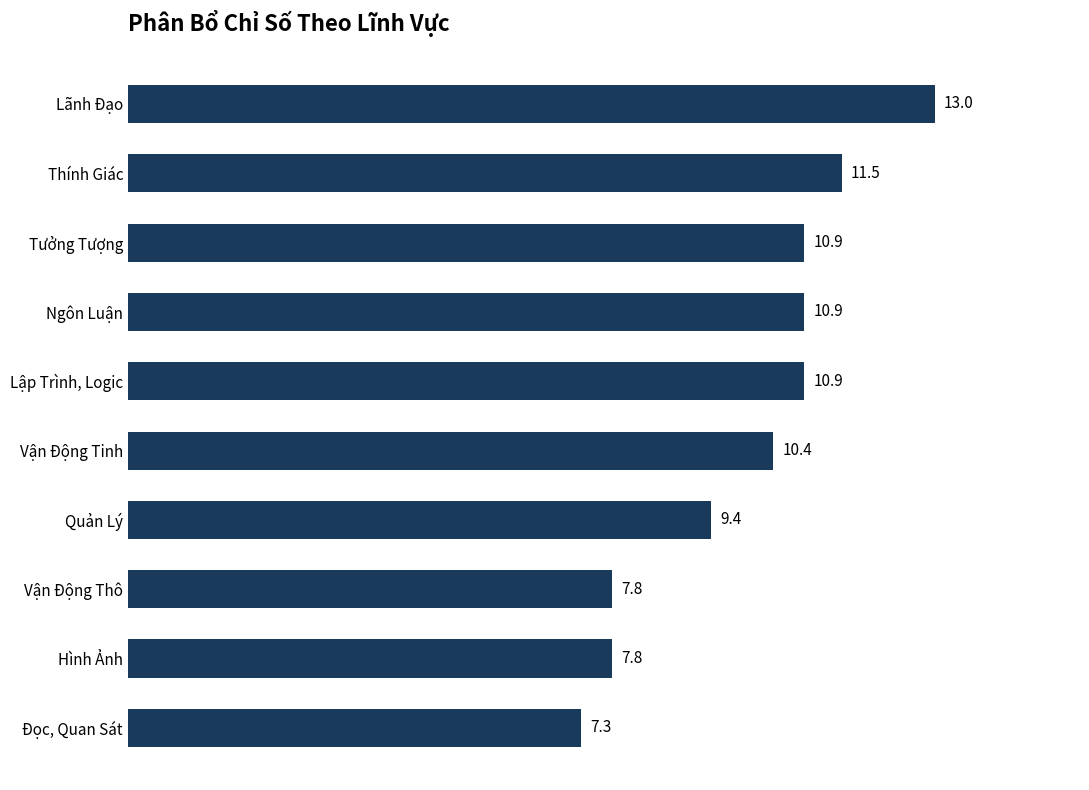

Reading top to bottom, list all the values displayed in this chart.

13.0	11.5	10.9	10.9	10.9	10.4	9.4	7.8	7.8	7.3